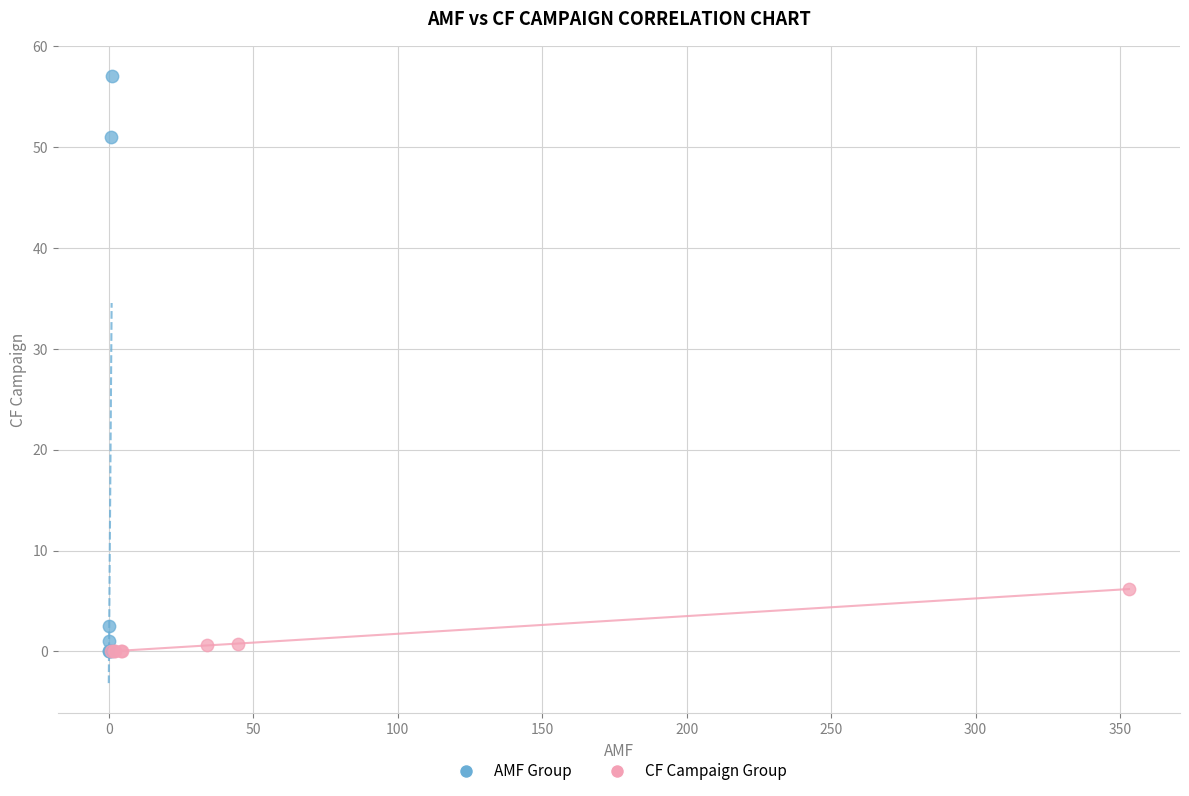

Which series has the widest spread of Y values?

AMF Group